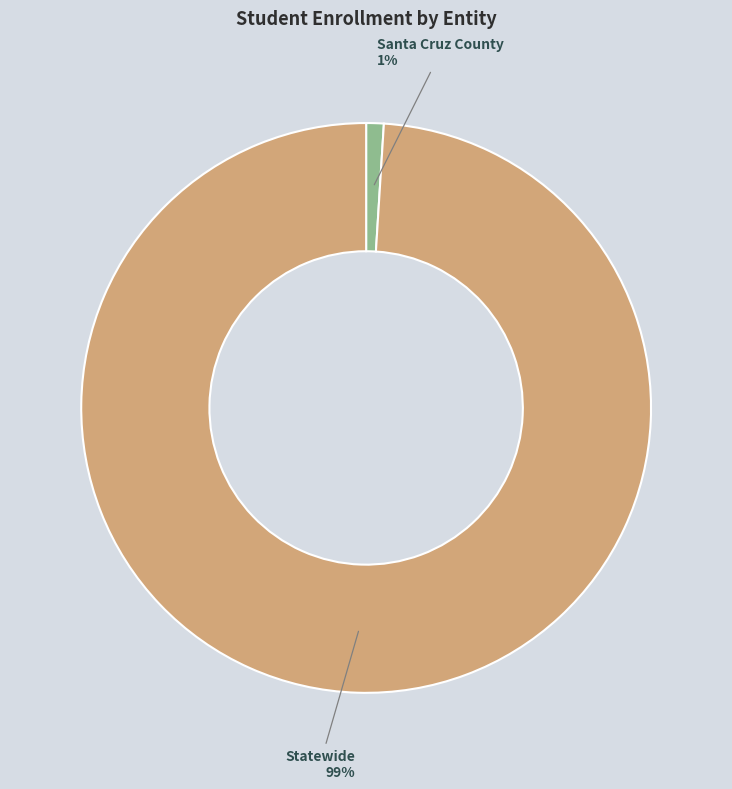

To the nearest percent, what is the average slice percentage?

50%